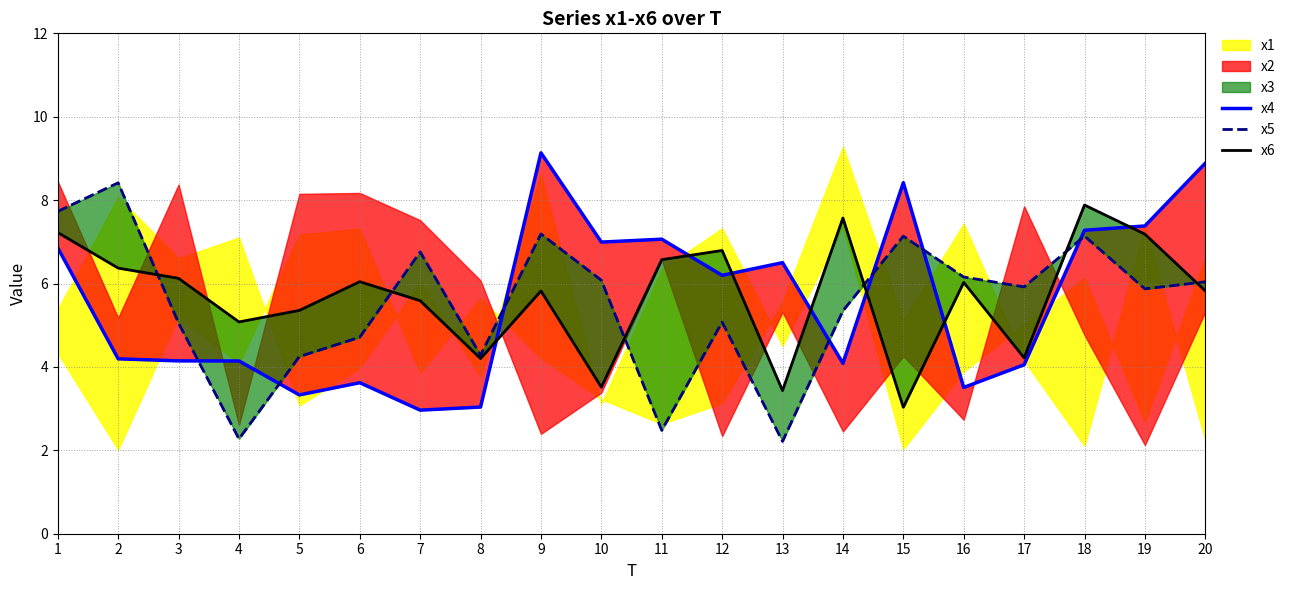

Between 5 and 12, which series saw the biggest shift?

x4